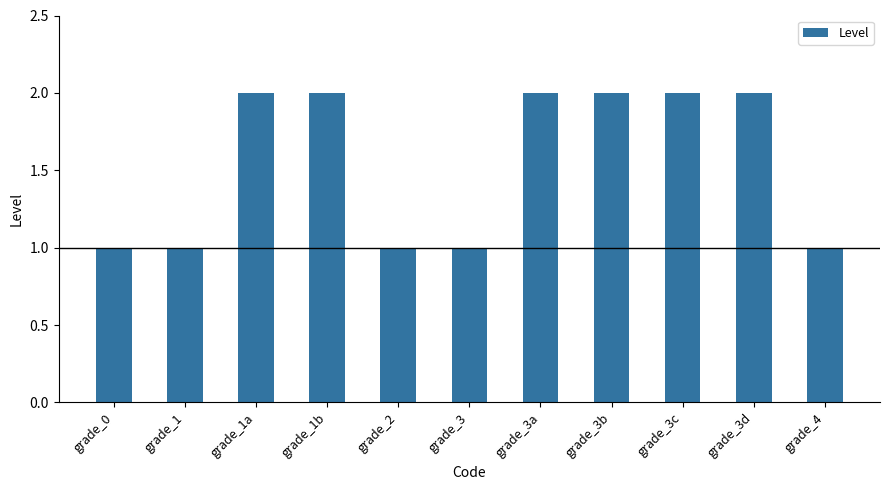

True or false: the data shows 1 at grade_0.

True